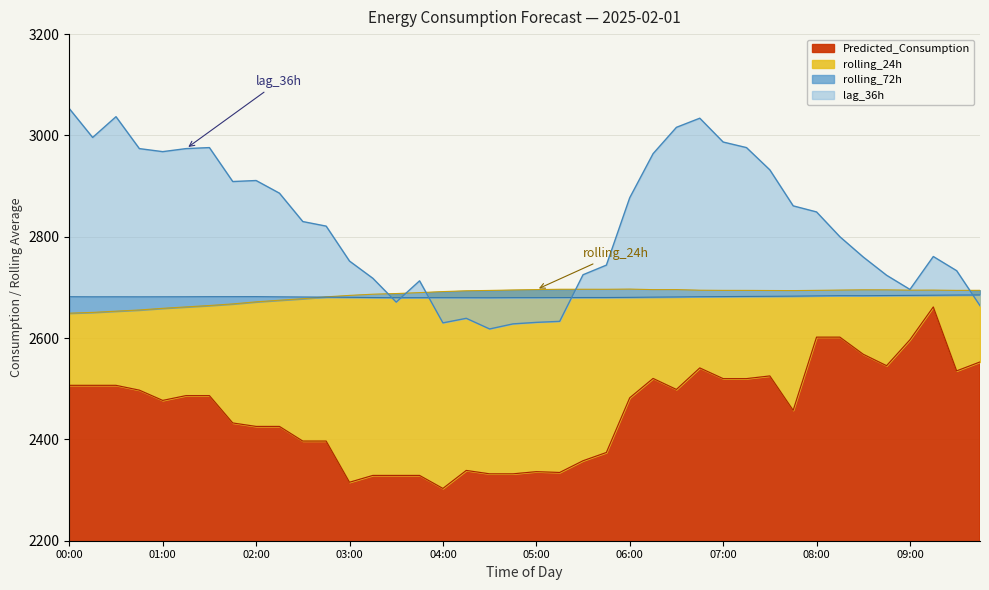

What is the greatest value displayed?

3053.0